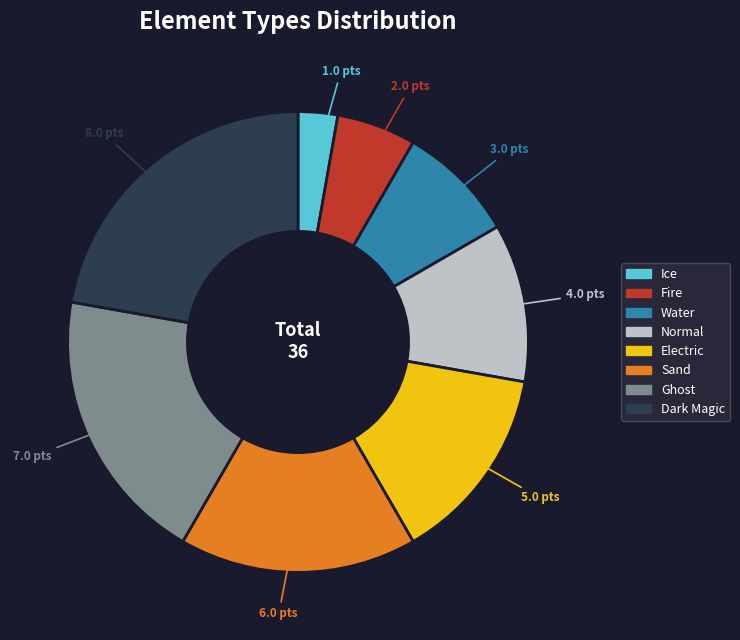

Does Fire account for over 50% of the chart?

No